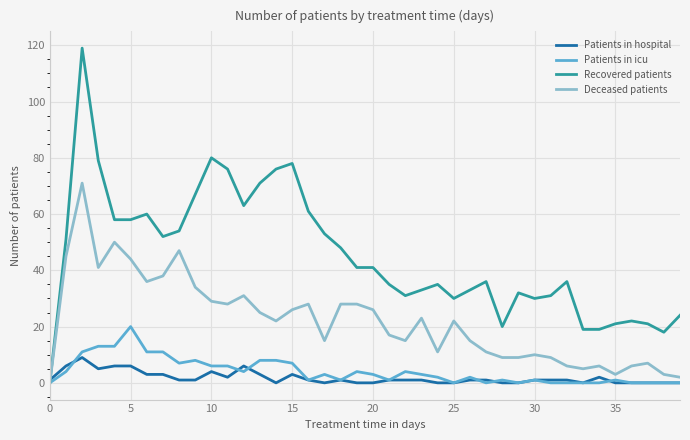

Which series has the largest total across all categories?

Recovered patients